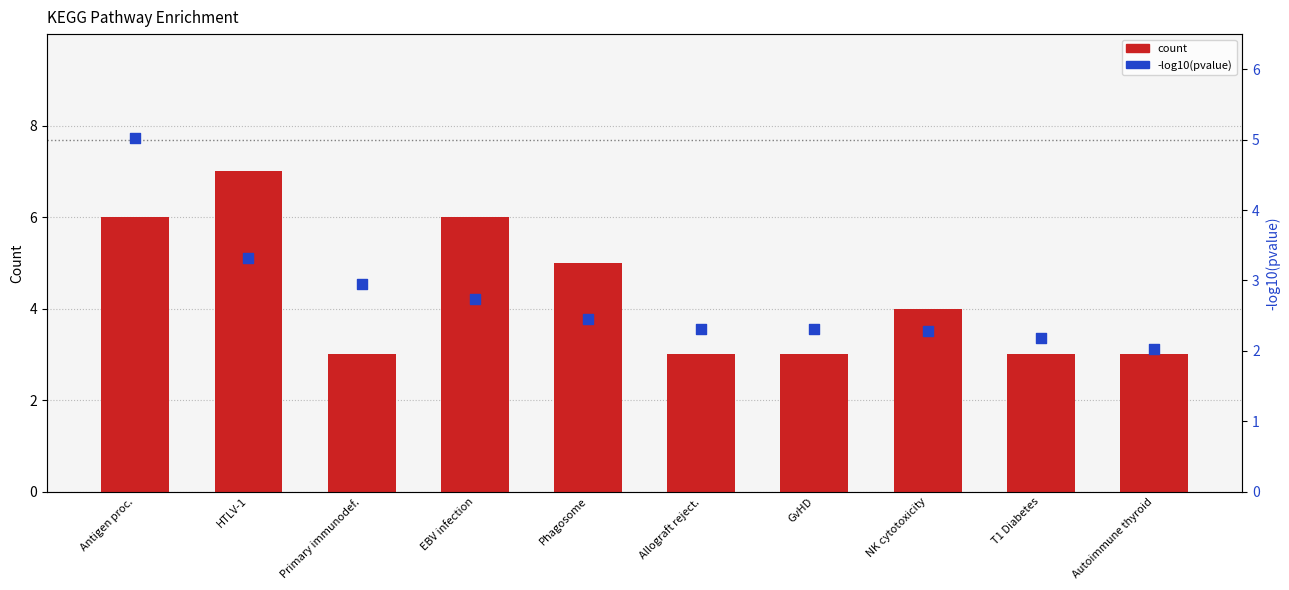

Which series reaches the minimum Y coordinate?

percentile rank within the sample